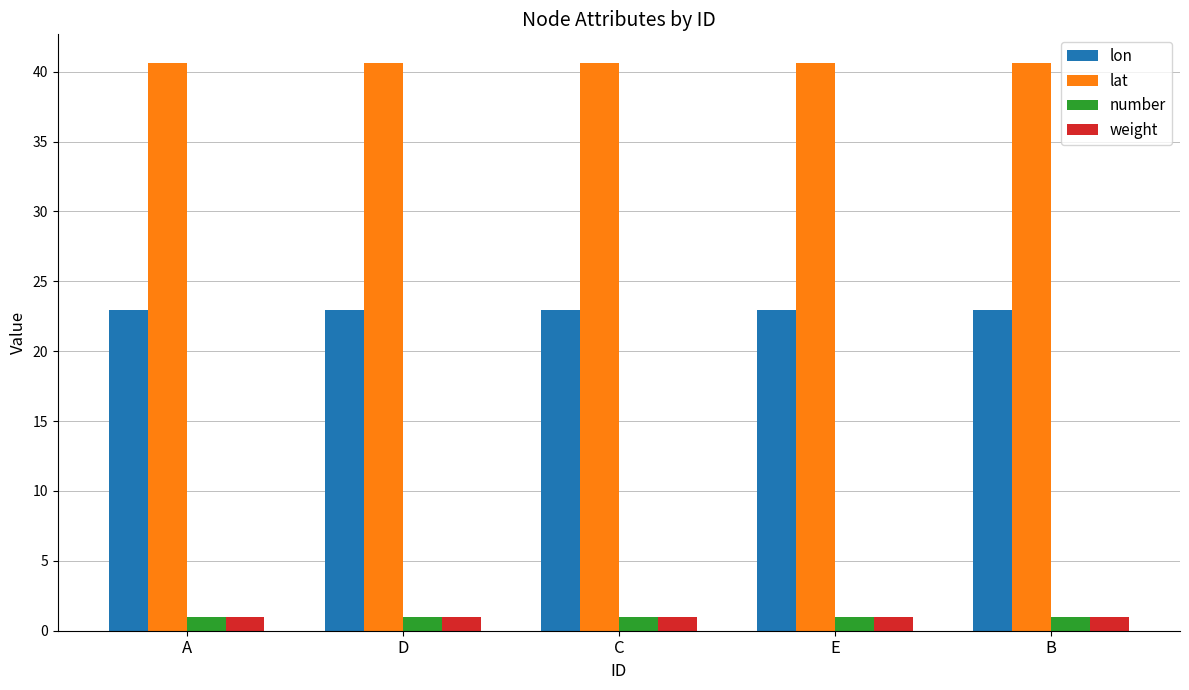

What is the average value of the weight series?

1.0